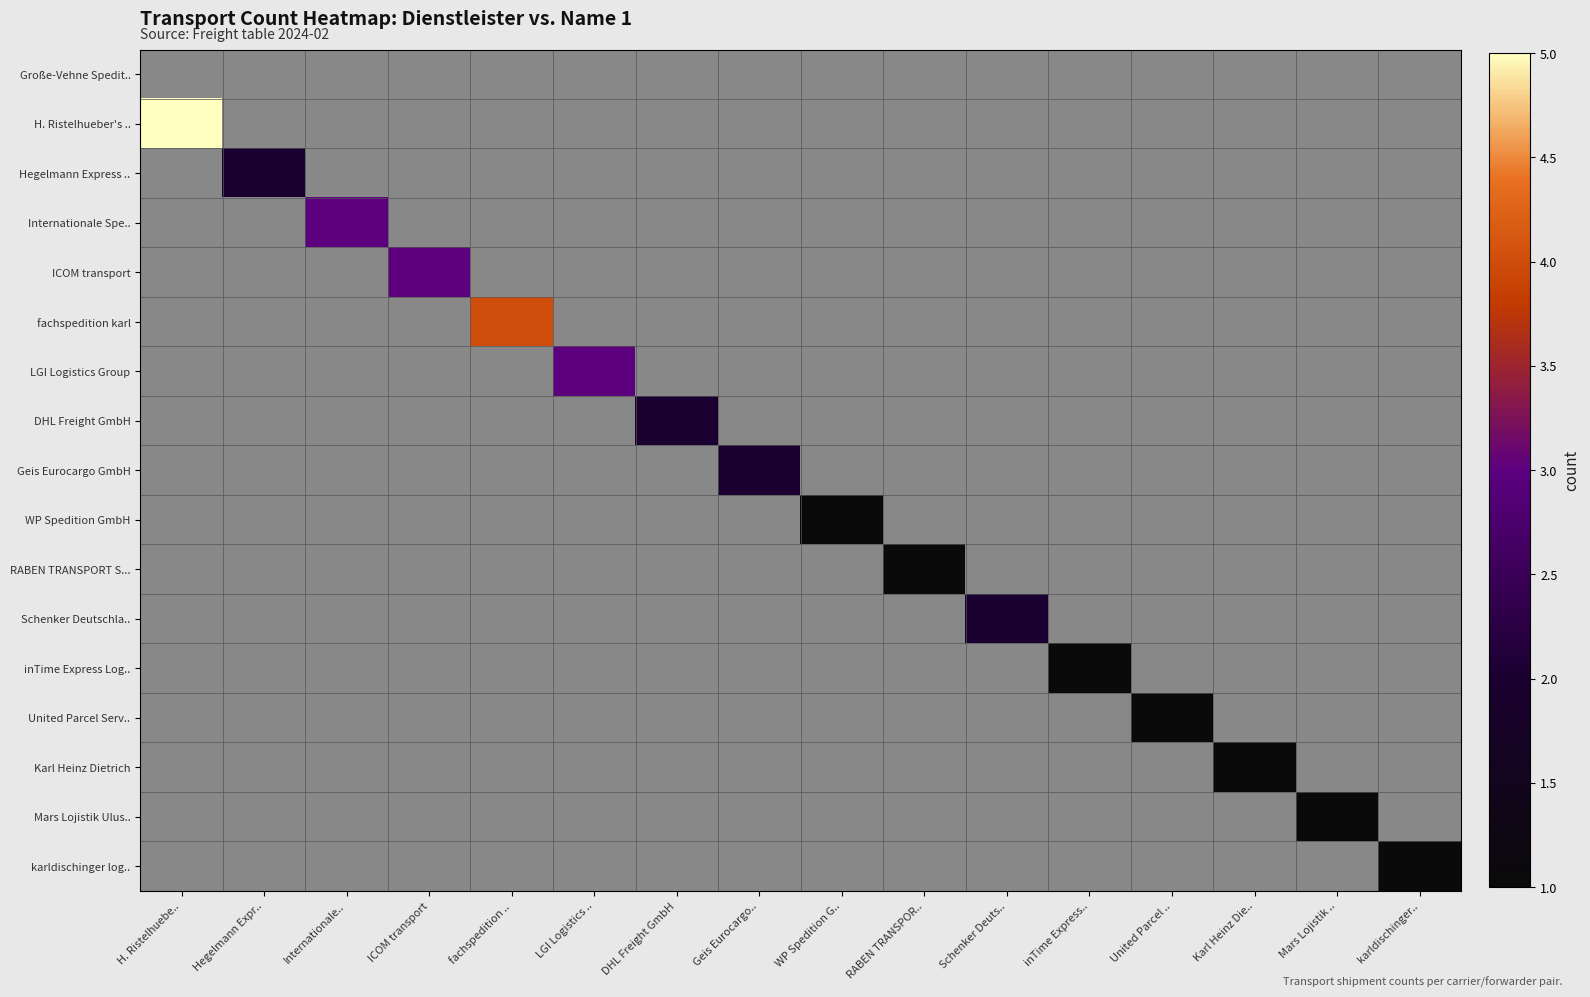

At DHL Freight GmbH, list the series in order from smallest to largest.

H. Ristelhueber's Nachfolger, Hegelmann Express GmbH, Internationale Spedition Böhm, ICOM transport, fachspedition karl, LGI Logistics Group, Geis Eurocargo GmbH, WP Spedition GmbH, RABEN TRANSPORT S.R.O., Schenker Deutschland AG, inTime Express Logistik GmbH, United Parcel Service, Karl Heinz Dietrich, Mars Lojistik Uluslararasi, karldischinger logistikdienst-, DHL Freight GmbH